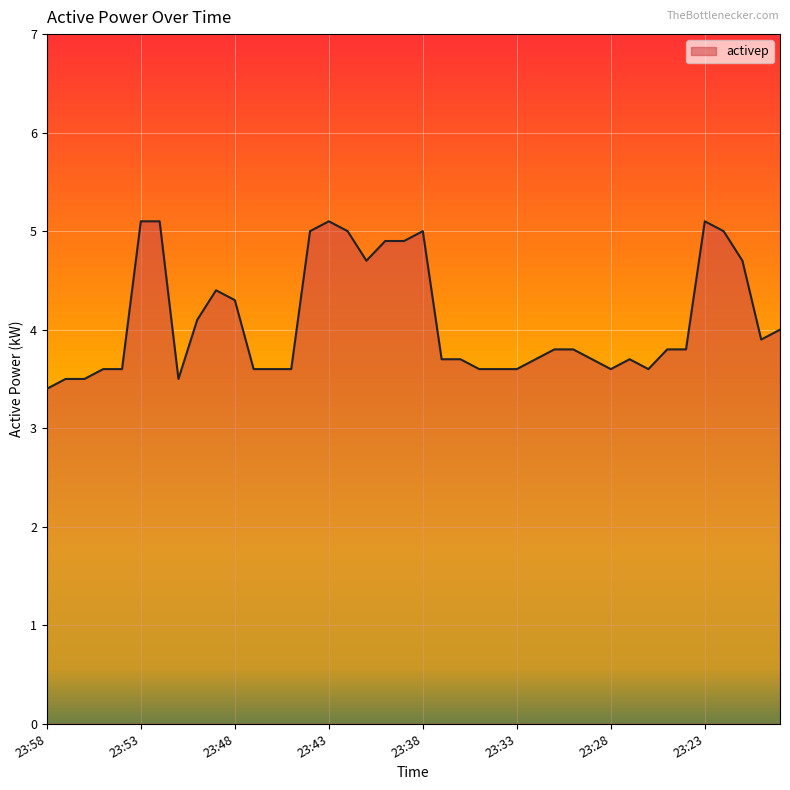

What is the minimum value shown in the chart?

3.4